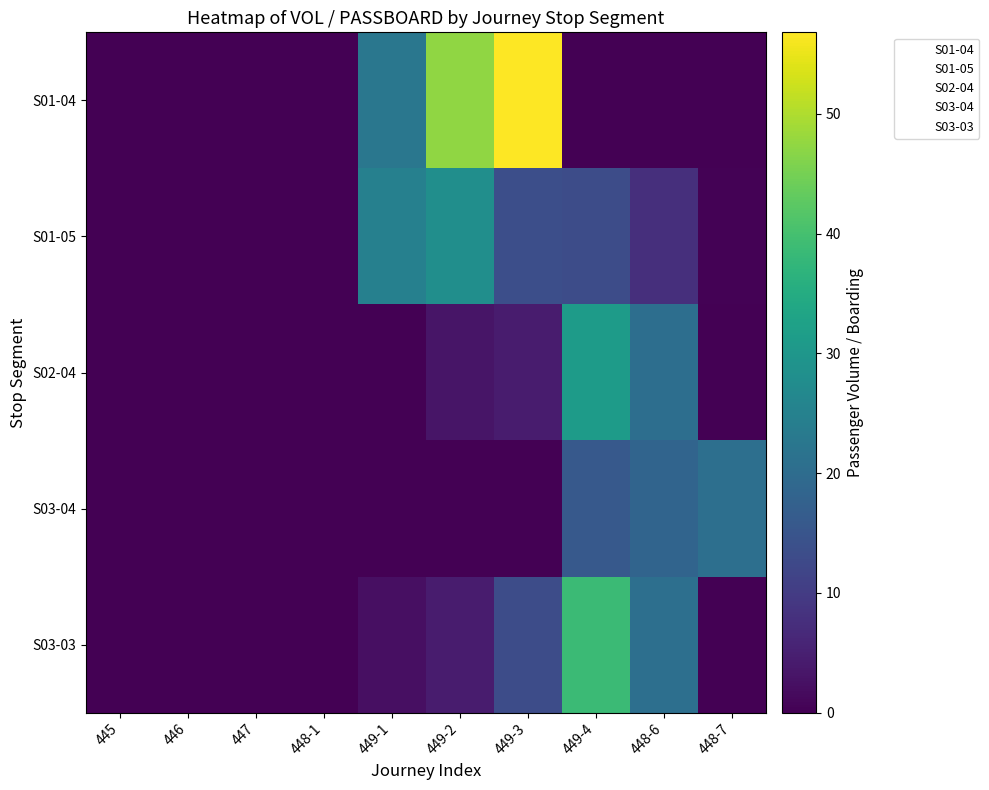

What is the greatest value displayed?

56.8